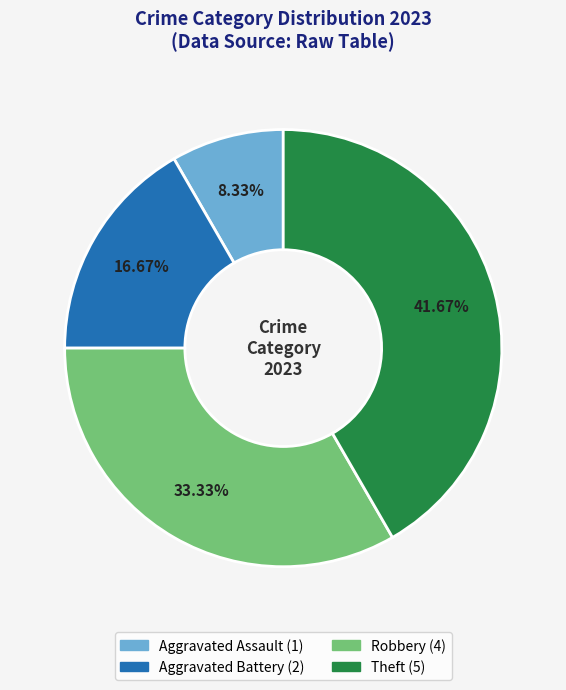

Is Aggravated Battery the majority of the pie?

No